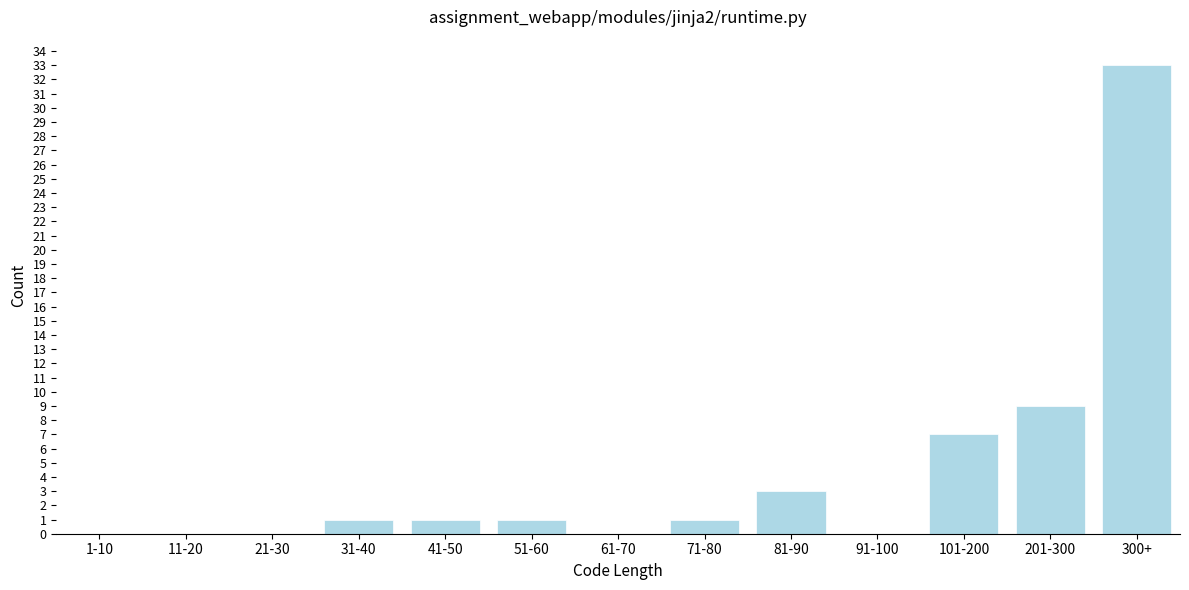

Reading right to left, list all the values displayed in this chart.

300+=33	201-300=9	101-200=7	91-100=0	81-90=3	71-80=1	61-70=0	51-60=1	41-50=1	31-40=1	21-30=0	11-20=0	1-10=0